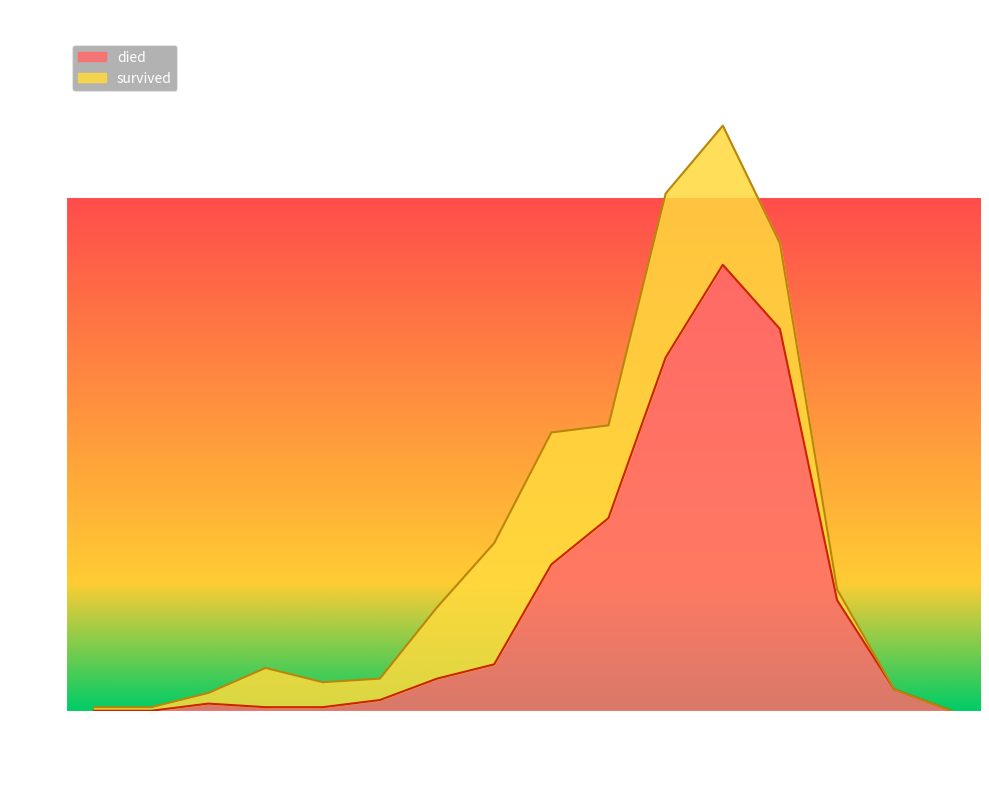

What is the difference between the maximum and minimum values?

125